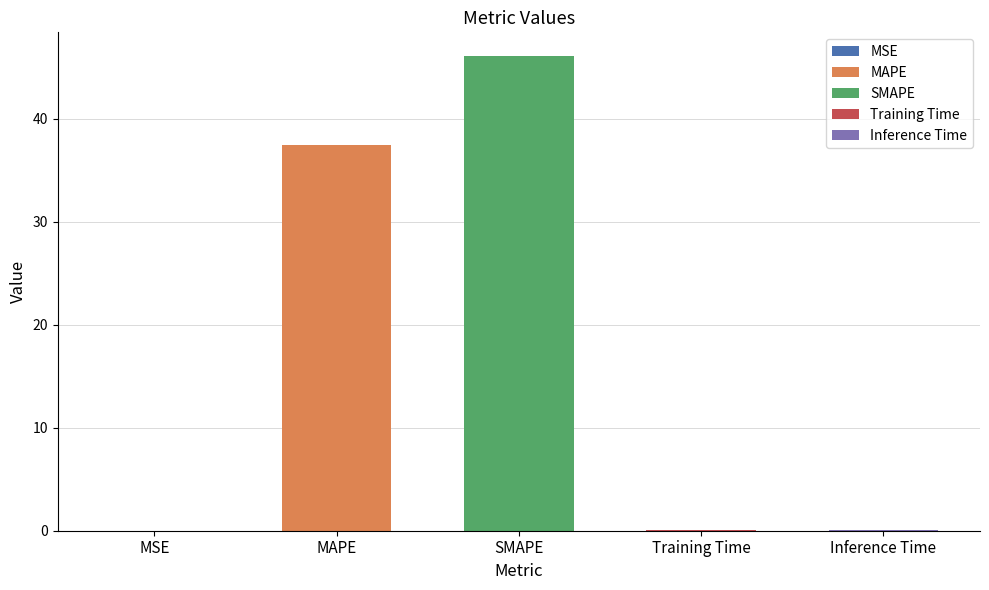

What is the sum of the values at SMAPE and Inference Time?

46.1